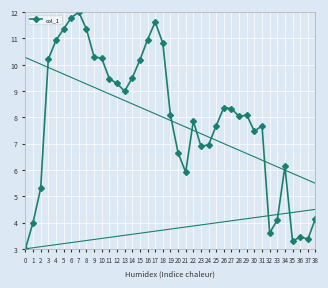

How many points are higher than both their immediate neighbors (excluding endpoints)?

8